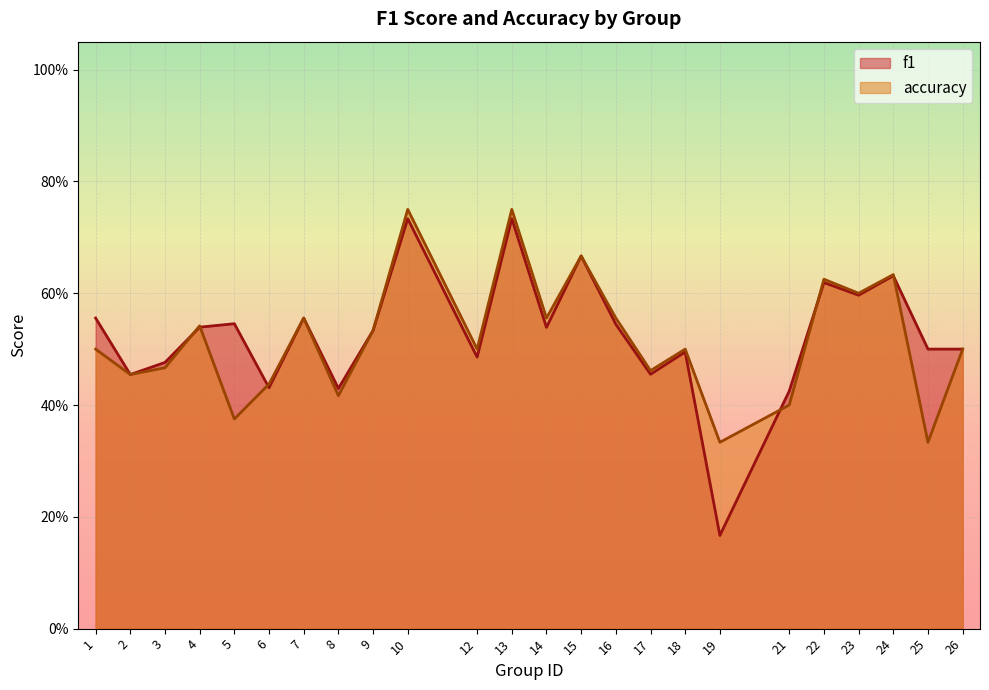

At which category is the sum across all series the highest?

10